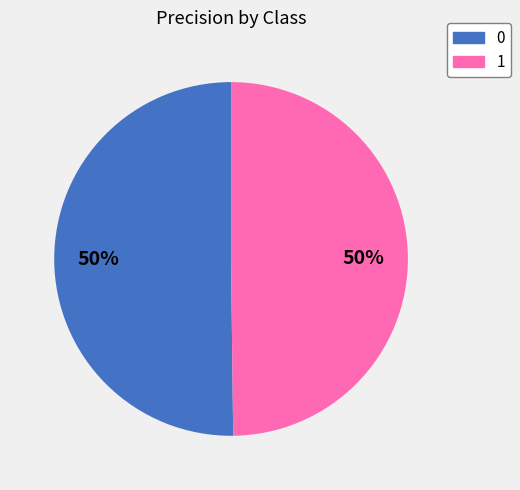

How many segments does this pie chart have?

2